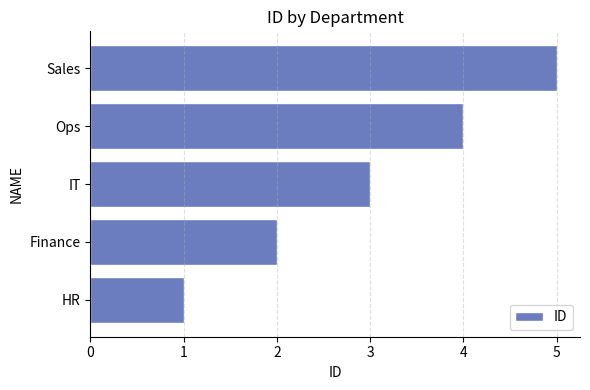

Rank the categories by value from highest to lowest.

Sales, Ops, IT, Finance, HR